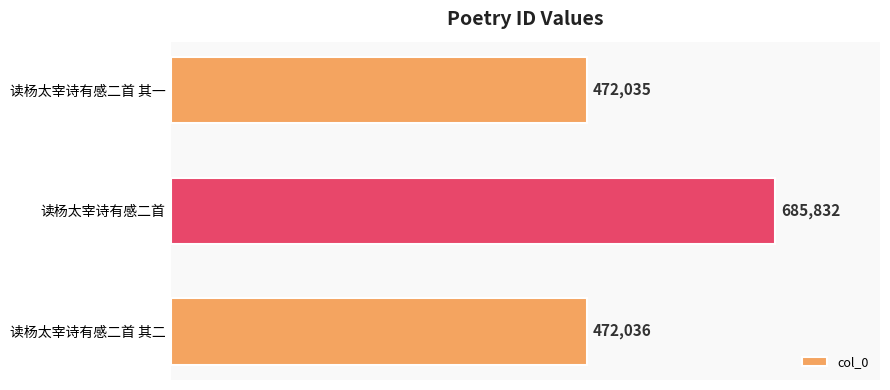

Reading bottom to top, transcribe all the data shown in this chart.

472036	685832	472035